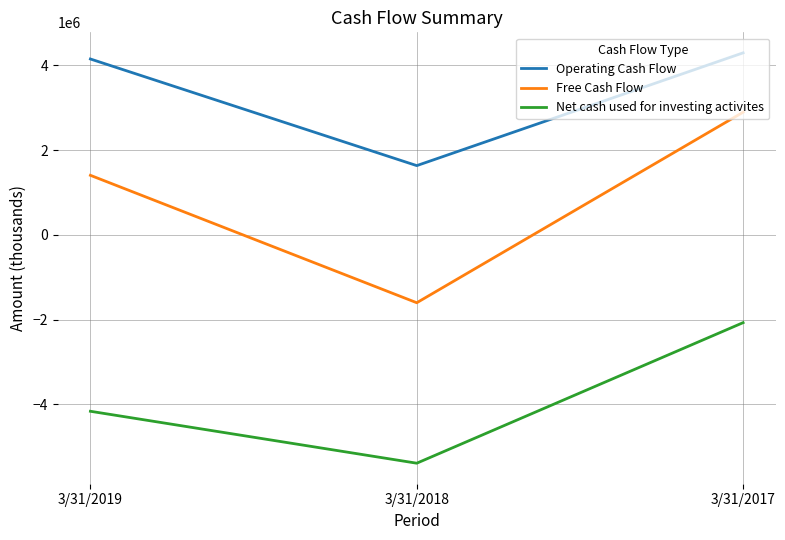

Is the value of Operating Cash Flow at 3/31/2019 greater than the value of Free Cash Flow at 3/31/2019?

Yes